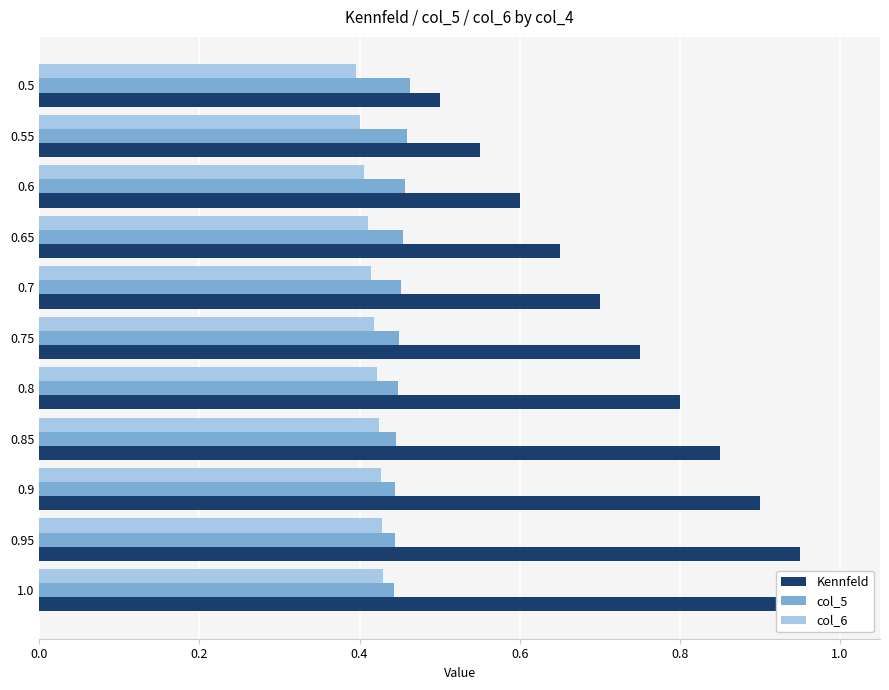

How many bars are there in each group?

3